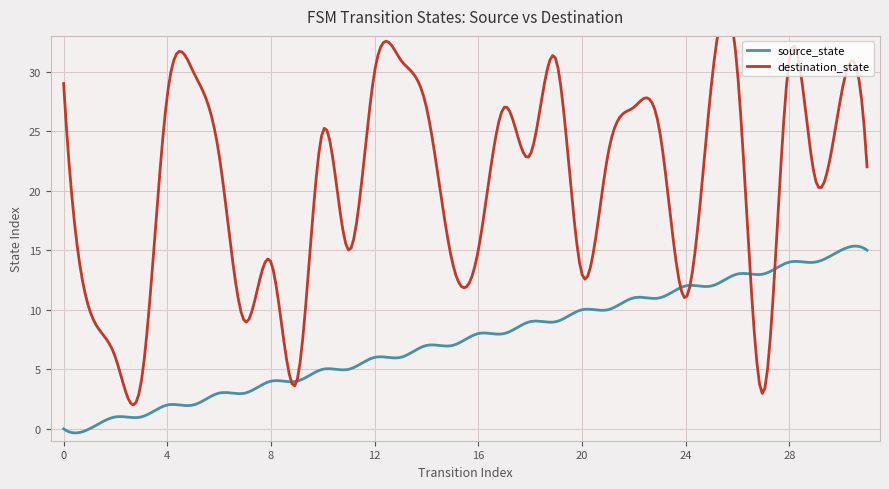

What is the value of the source_state point at the 3rd from the left?

1